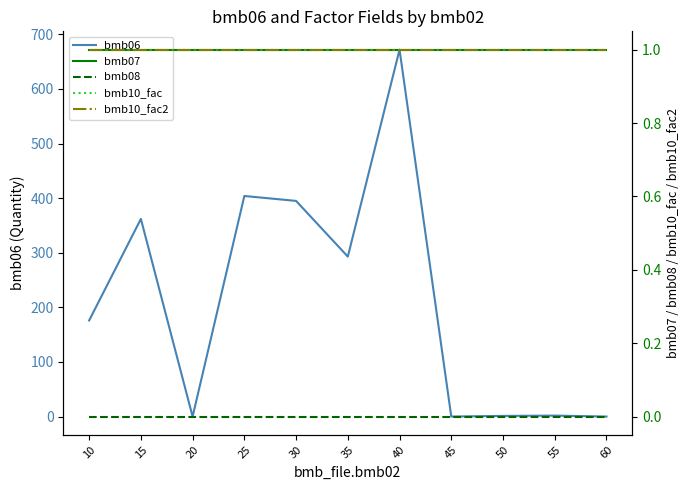

Reading left to right, what are all the values shown in this chart?

bmb06: 176.0	362.0	0.0	404.0	395.0	293.0	672.0	0.0	1.2	1.7	0.0
bmb07: 1.0	1.0	1.0	1.0	1.0	1.0	1.0	1.0	1.0	1.0	1.0
bmb08: 0.0	0.0	0.0	0.0	0.0	0.0	0.0	0.0	0.0	0.0	0.0
bmb10_fac: 1.0	1.0	1.0	1.0	1.0	1.0	1.0	1.0	1.0	1.0	1.0
bmb10_fac2: 1.0	1.0	1.0	1.0	1.0	1.0	1.0	1.0	1.0	1.0	1.0